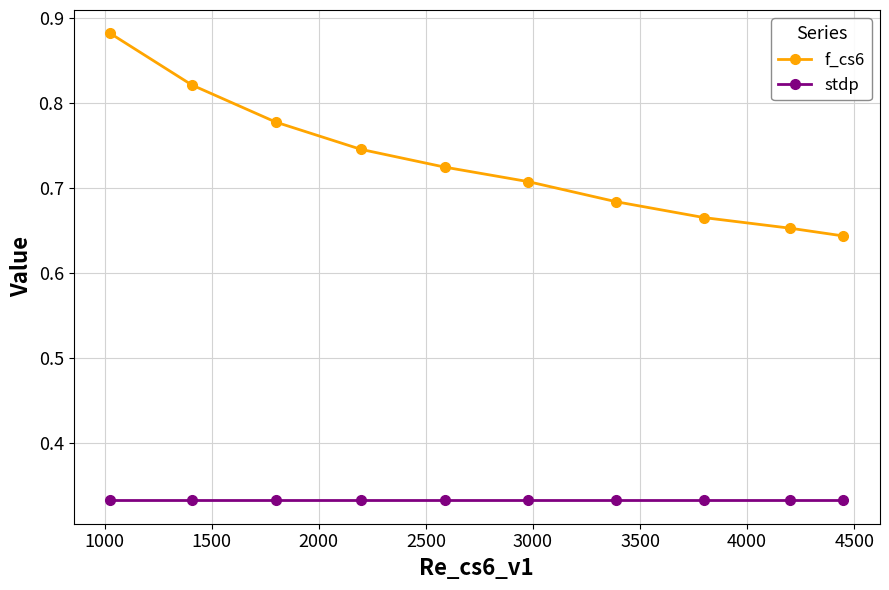

True or false: stdp and f_cs6 cross at least once.

False